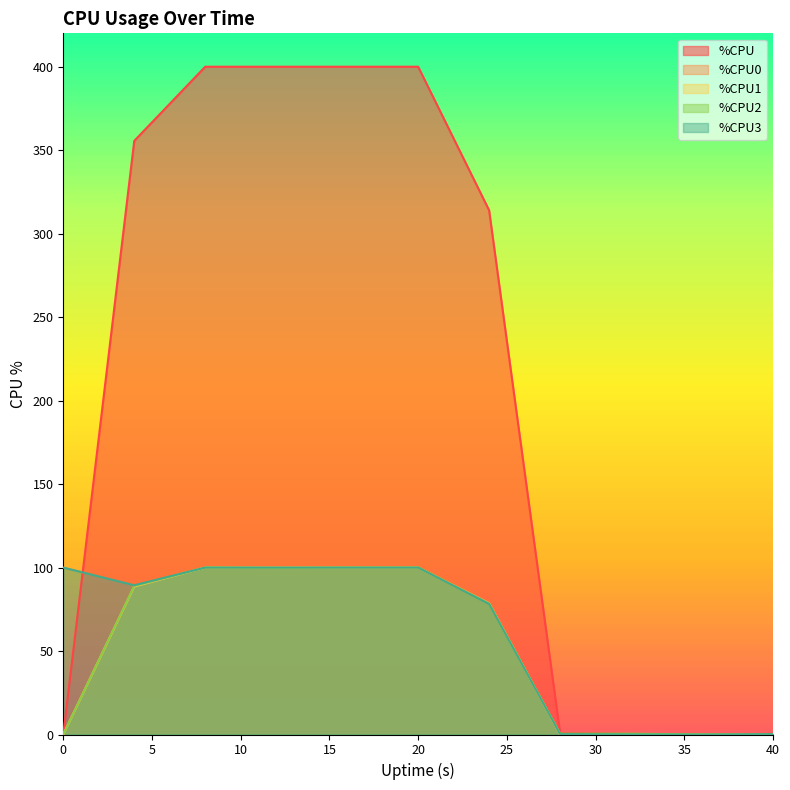

At which category is the sum across all series the highest?

8